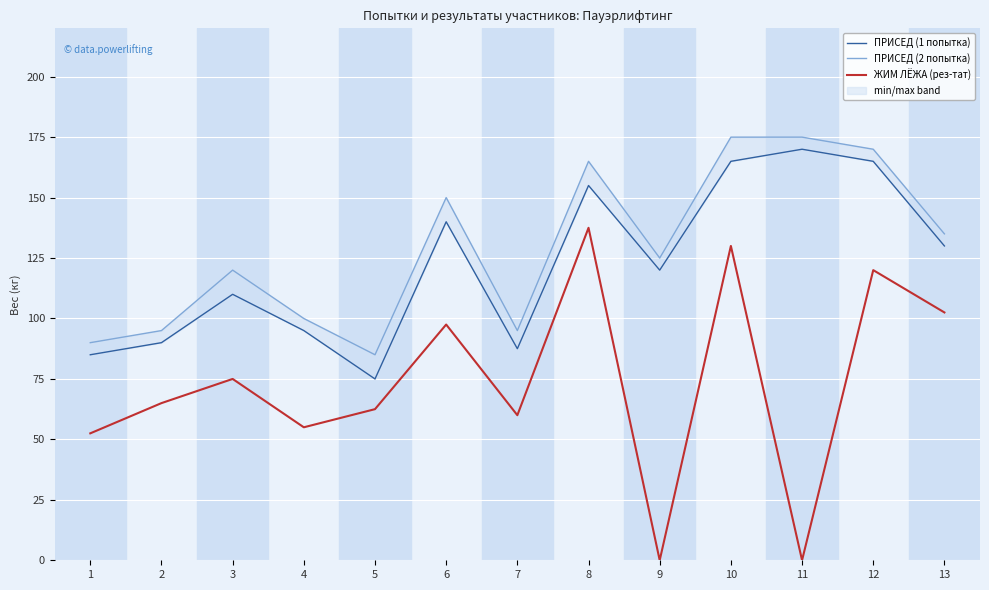

Between 4 and 10, which series saw the biggest shift?

ПРИСЕД (2 попытка)